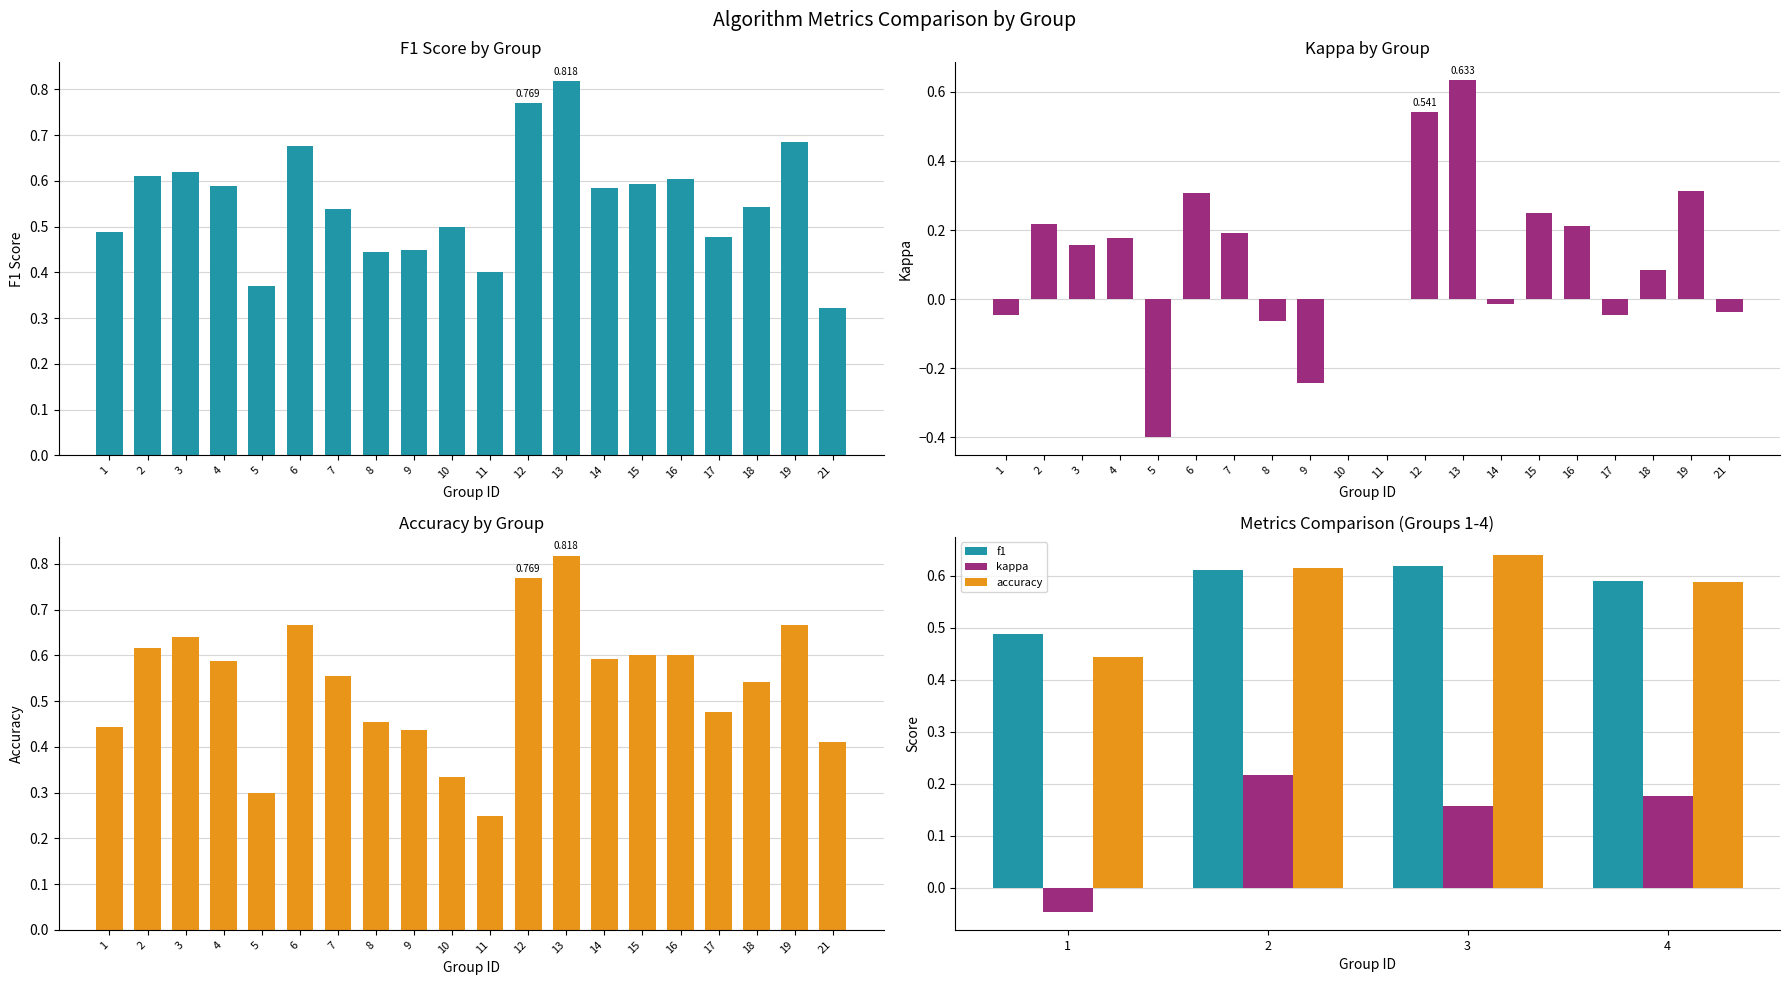

What are all the series names shown in the legend?

f1, kappa, accuracy